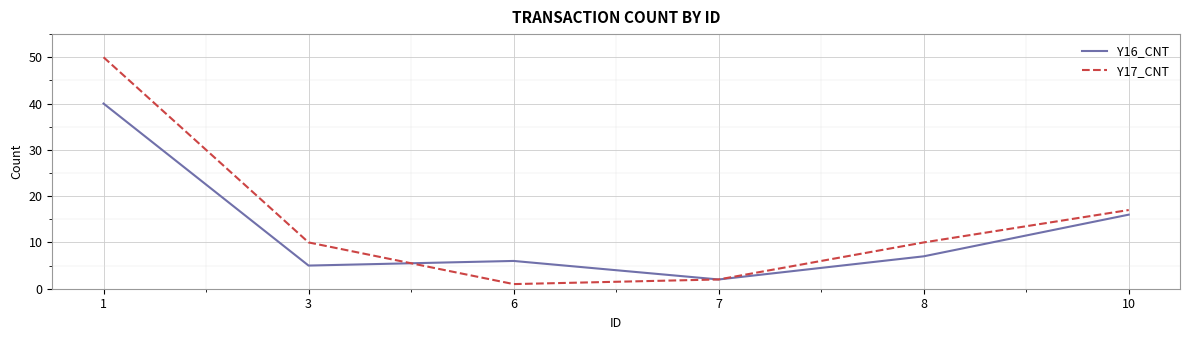

Which series has the largest range (max minus min)?

Y17_CNT